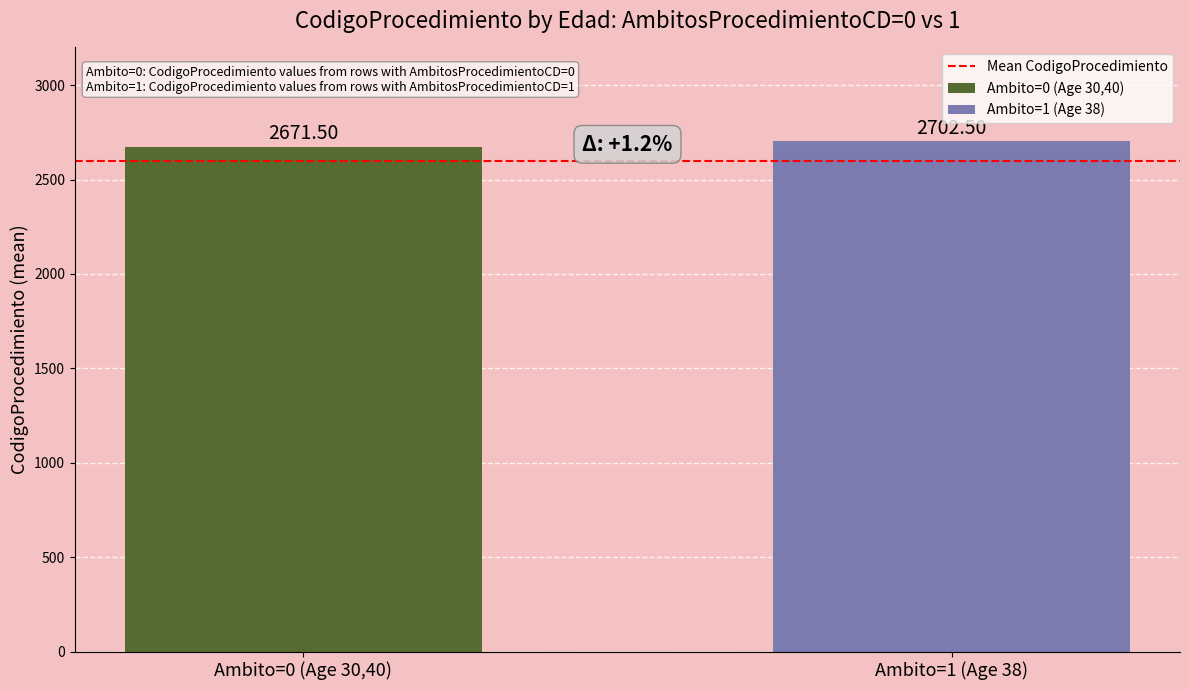

List the series in order of their overall mean, highest first.

Ambito=1 (Age 38), Ambito=0 (Age 30,40)